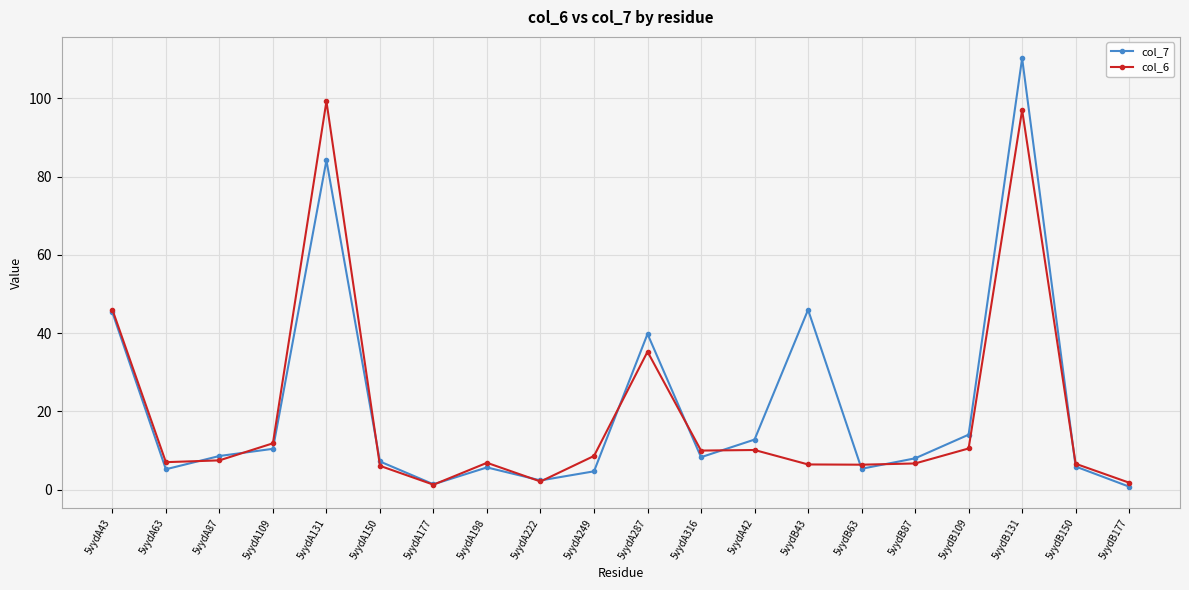

Where is the first local maximum for col_6?

5vydA131